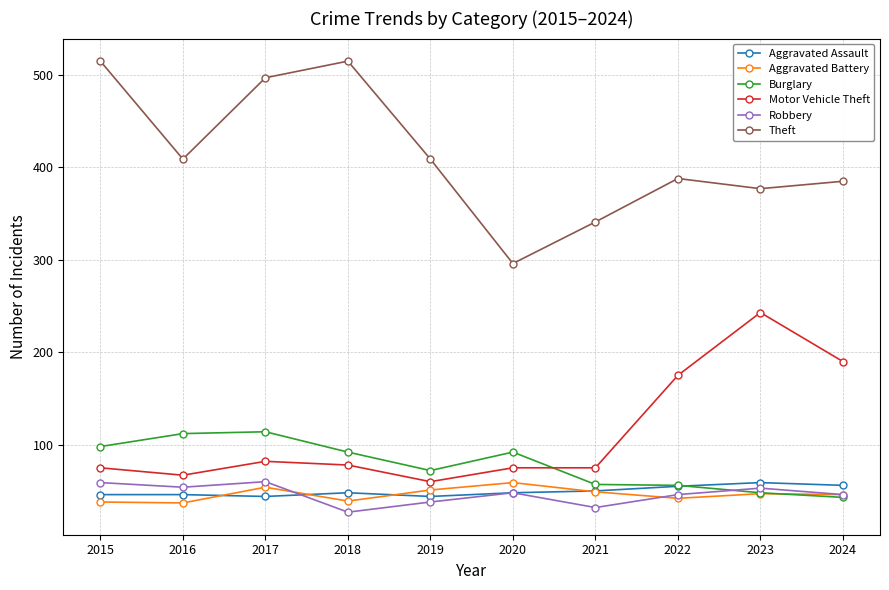

Which category has the lowest value in the Theft series?

2020